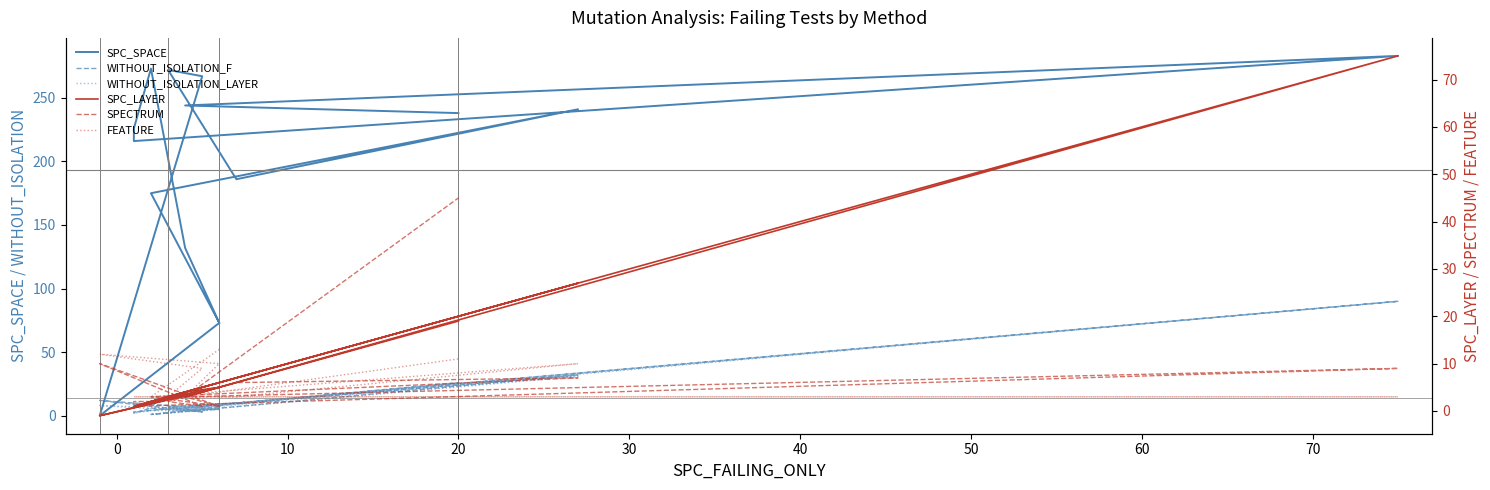

Is the value of SPECTRUM at 50 greater than the value of SPC_SPACE at 10?

No